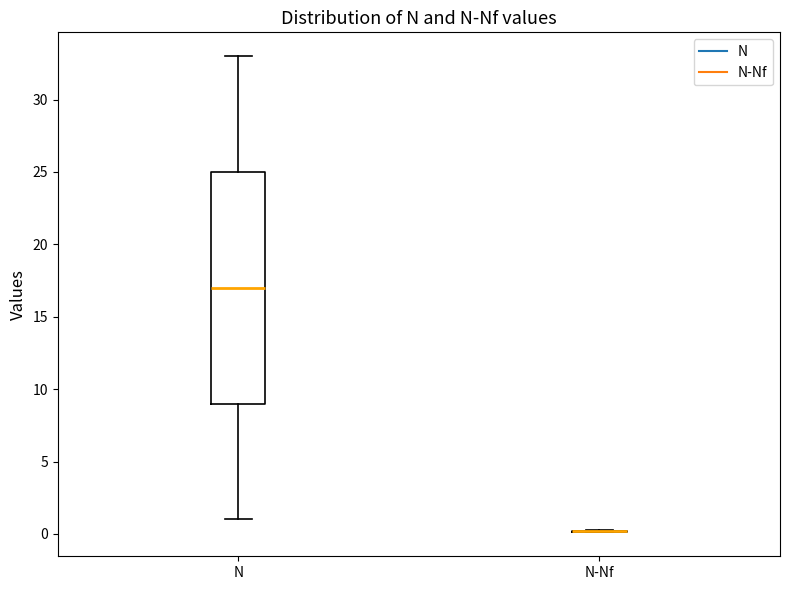

Reading left to right, read every box against the y-axis: the position of its median line, the range the box covers, and the ends of its whiskers. The values are not printed on the chart, so give them approximately, as read against the axis.

N: median 17, box 9 to 25, whiskers 1 to 33
N-Nf: box collapsed to a line at 0, whiskers 0 to 0